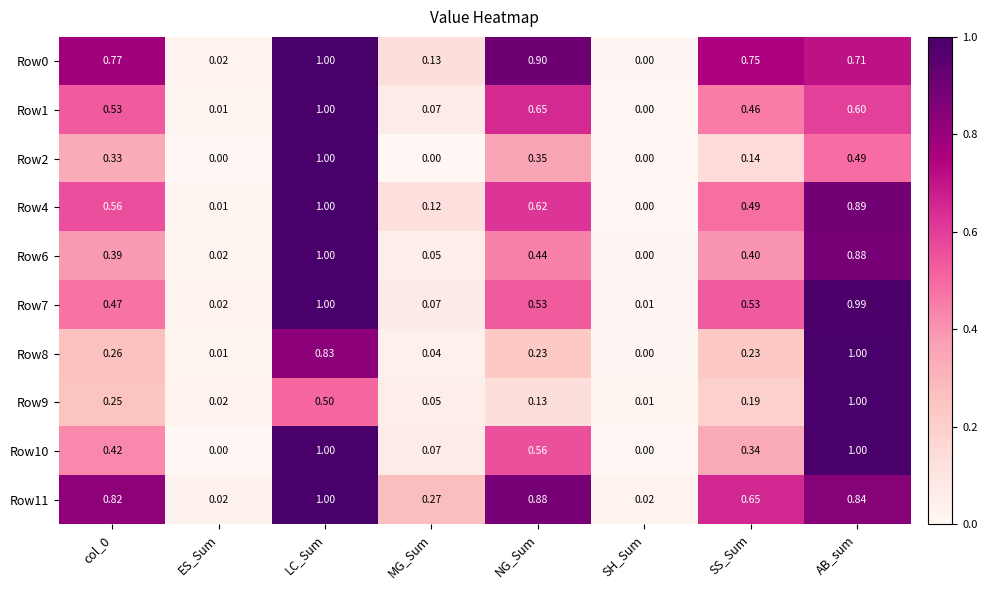

Which category has the highest value in the Row4 series?

LC_Sum